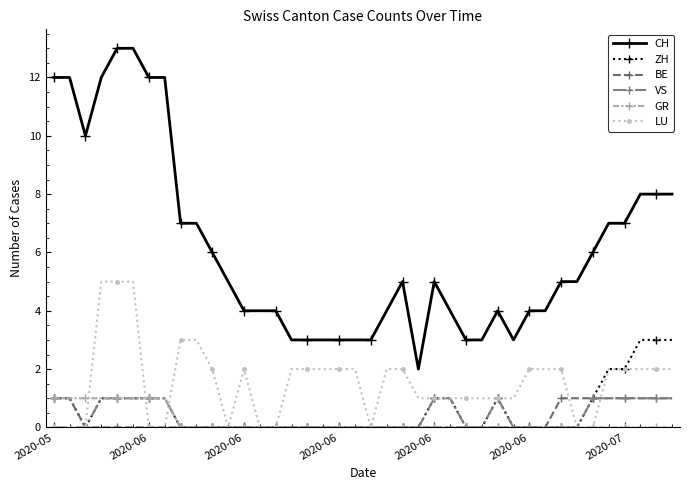

Which series has the largest range (max minus min)?

CH